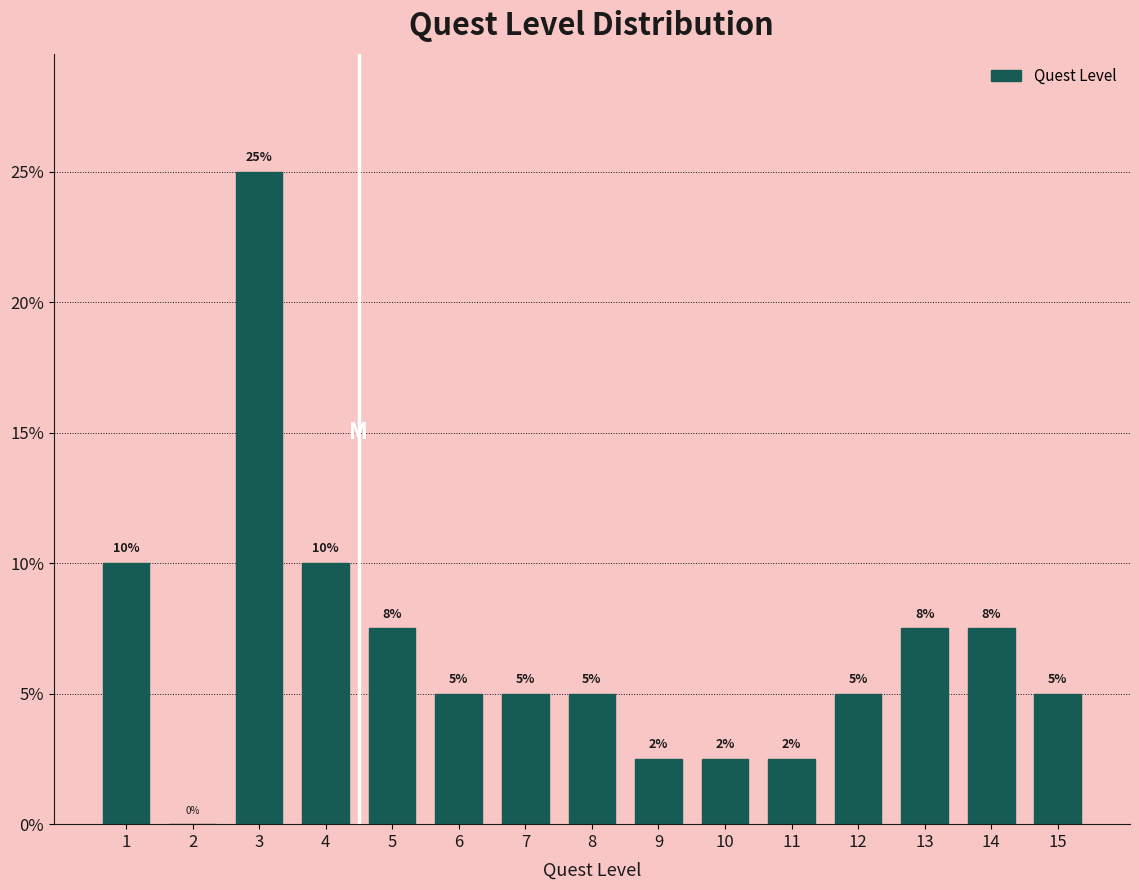

The value at 4 is 13.5. True or false?

False